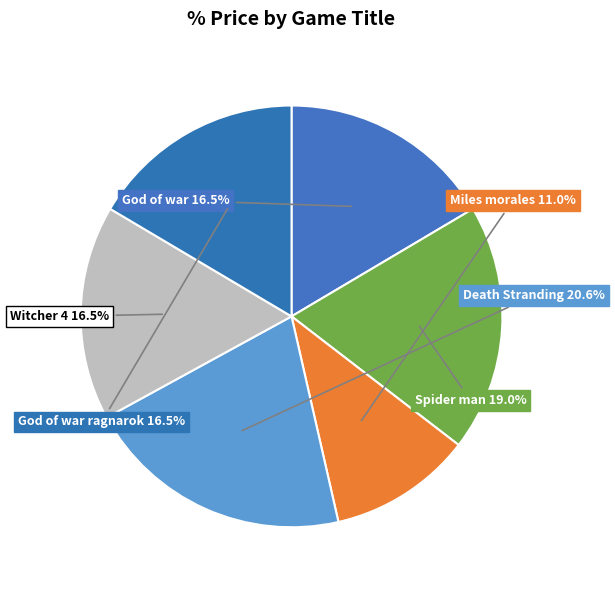

Count the number of slices in the pie.

6